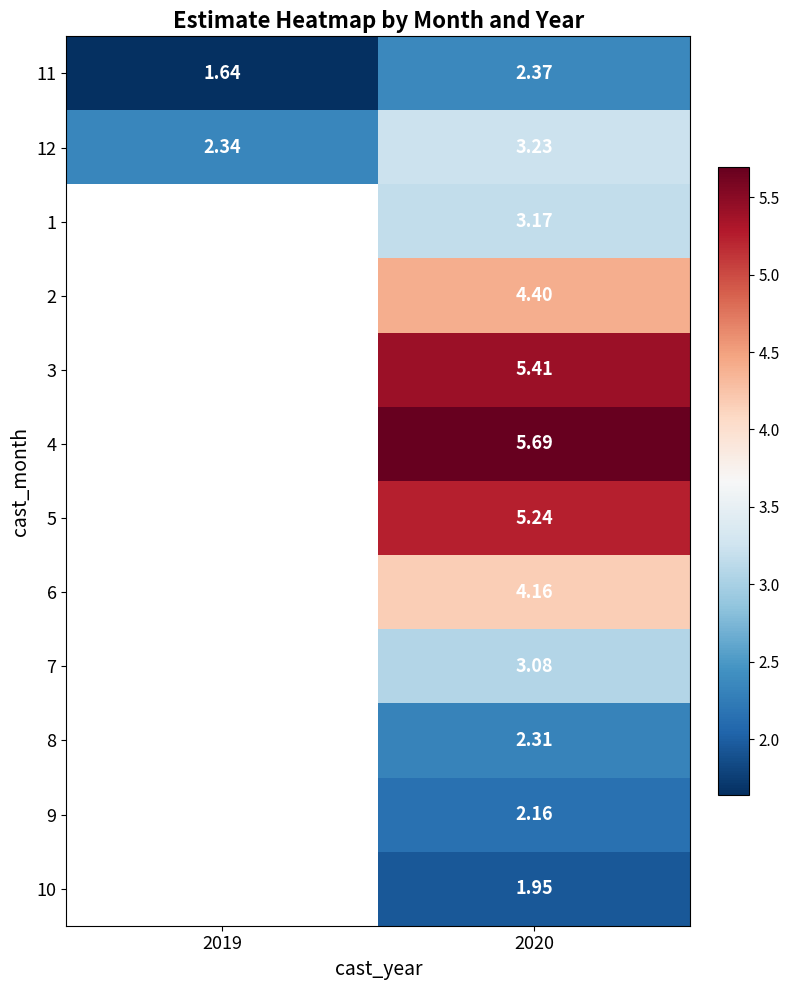

True or false: 2 has a value of 4.4 at 2020.

True